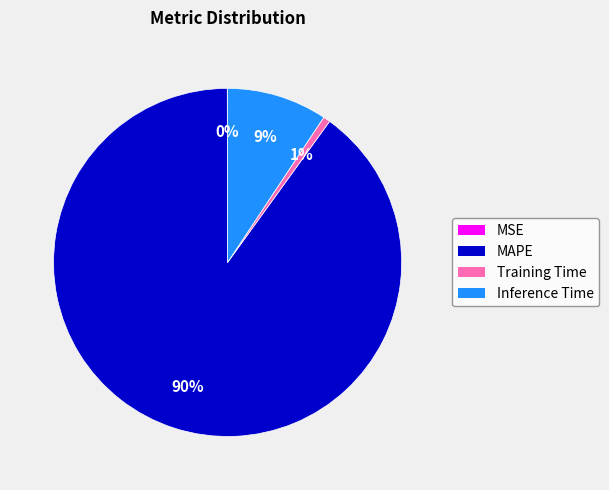

True or false: MAPE accounts for 90% of the total.

True